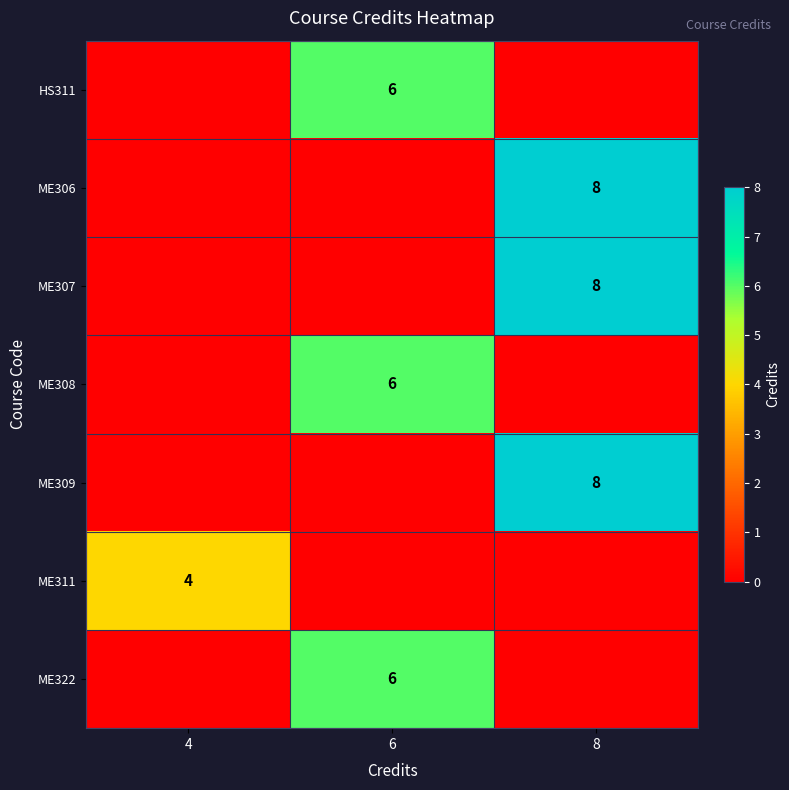

Is it true that ME311 equals 6 at 4?

False